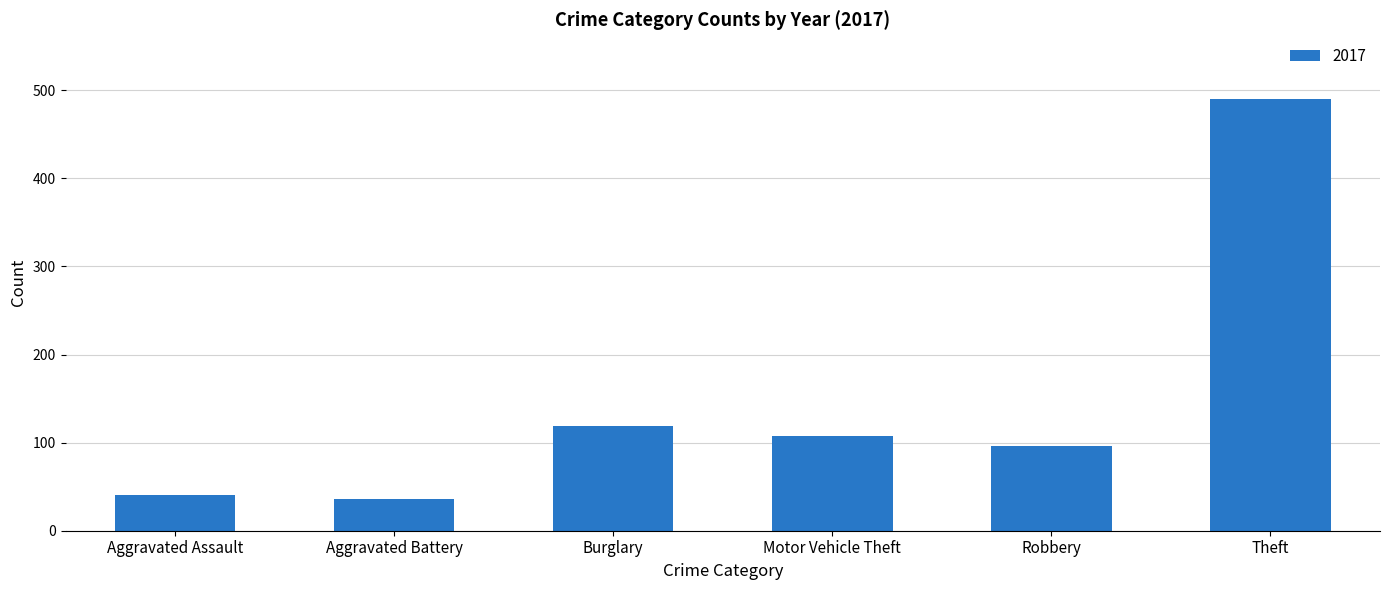

Between Burglary and Theft, which is larger?

Theft